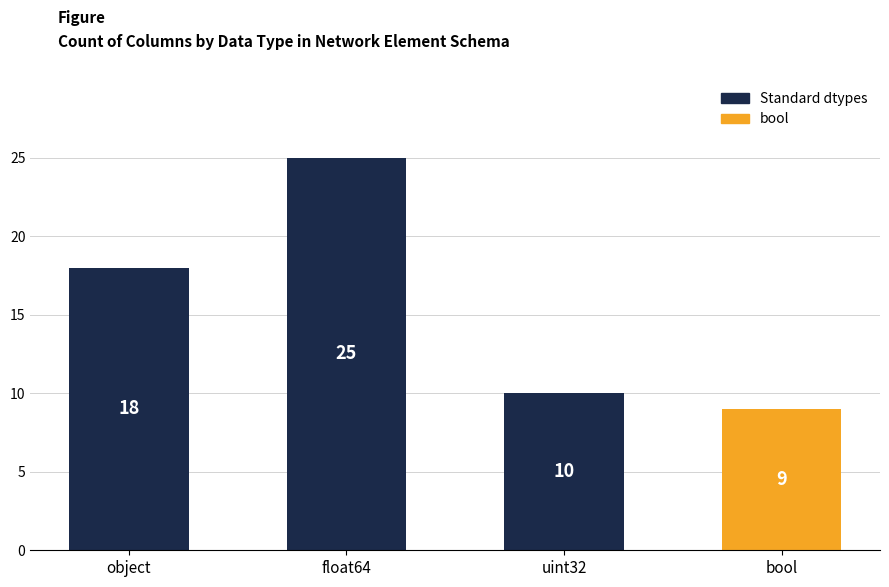

Reading left to right, what are all the values shown in this chart?

object=18	float64=25	uint32=10	bool=9